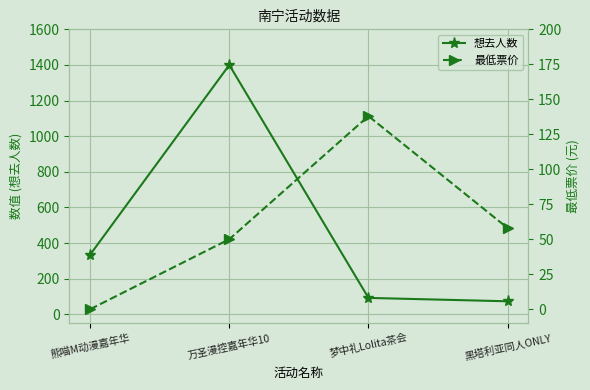

What is the difference between the highest and lowest values at 黑塔利亚同人ONLY?

15